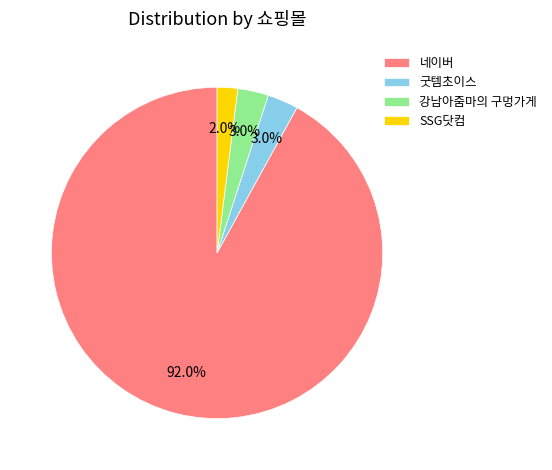

Which slice is the smallest?

SSG닷컴